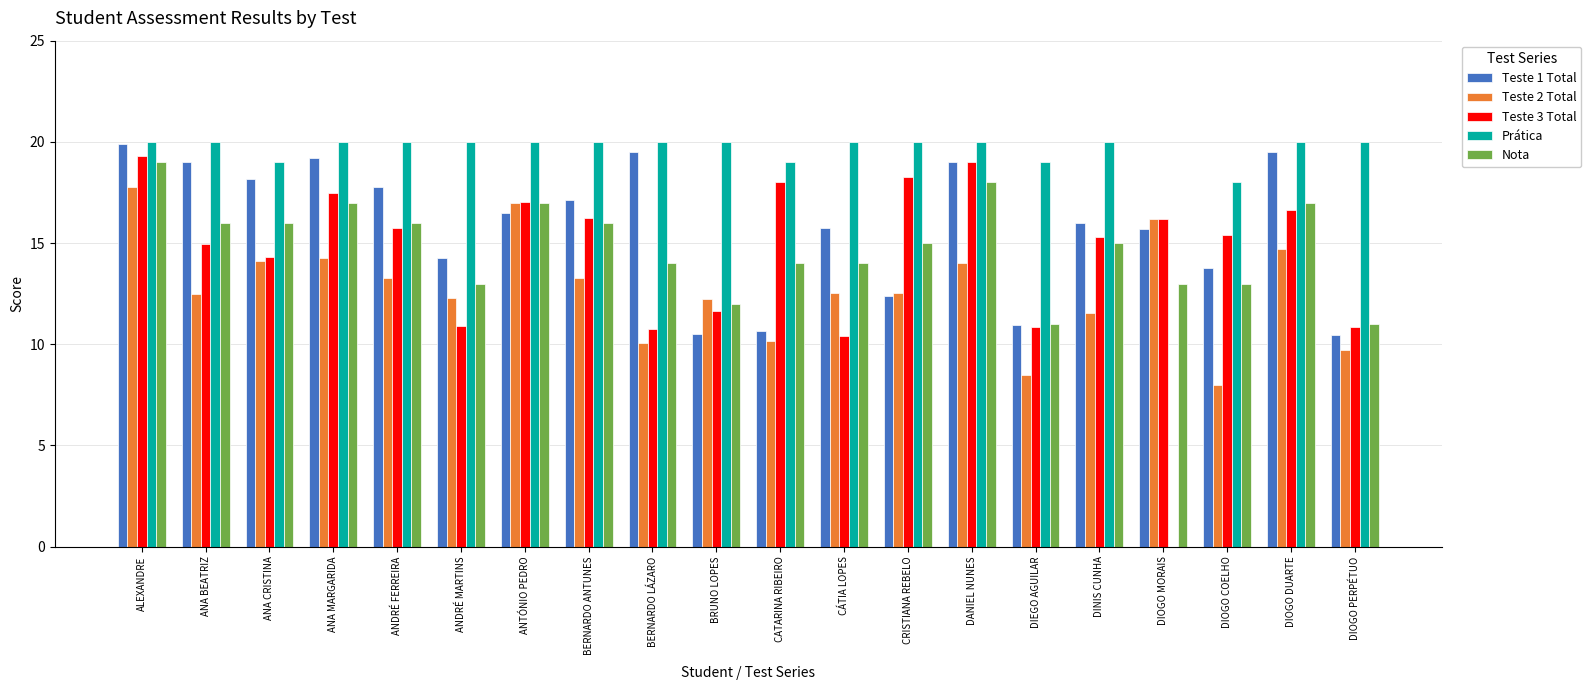

True or false: Teste 3 Total has a value of 10.9 at ANDRÉ MARTINS.

True